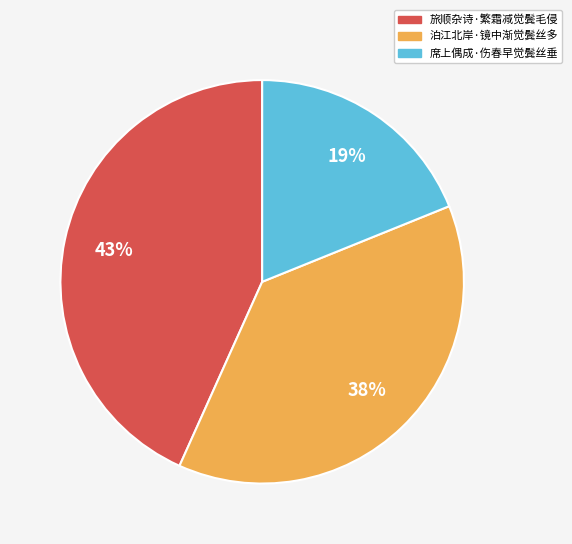

Approximately how many times larger is the value at 泊江北岸·镜中渐觉鬓丝多 compared to 席上偶成·伤春早觉鬓丝垂?

2.0